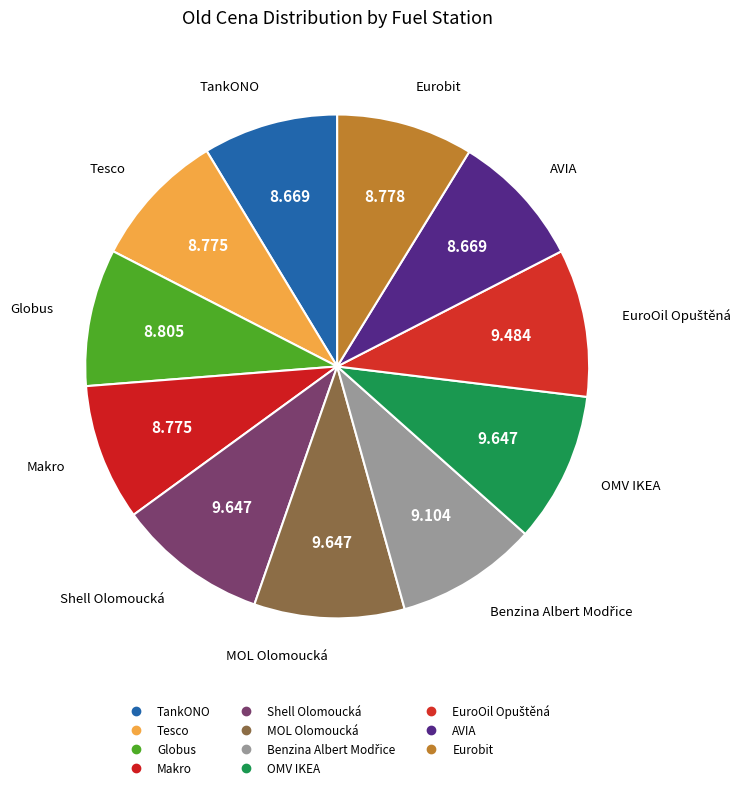

Which category has the biggest portion of the pie?

Shell Olomoucká